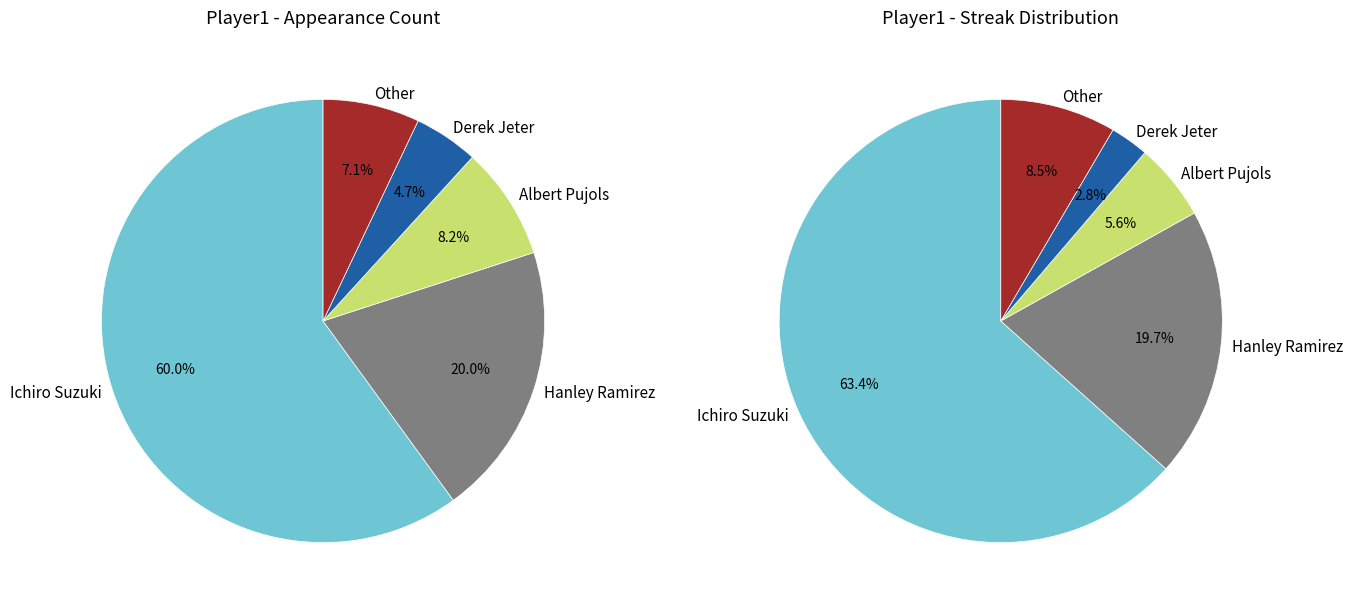

What is the change in value from Albert Pujols to Other?

-1